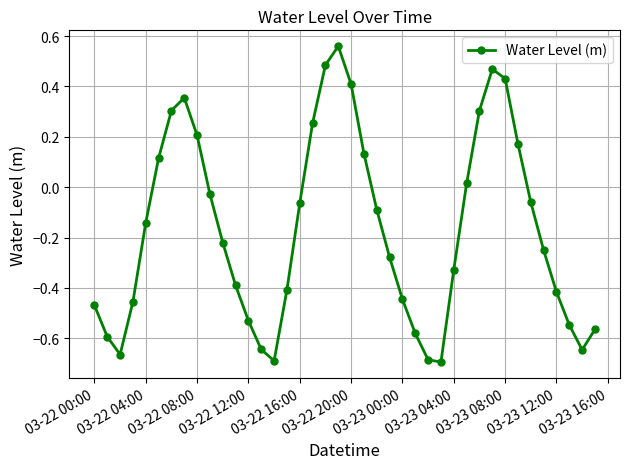

What is the difference between the second highest and second lowest values?

1.2